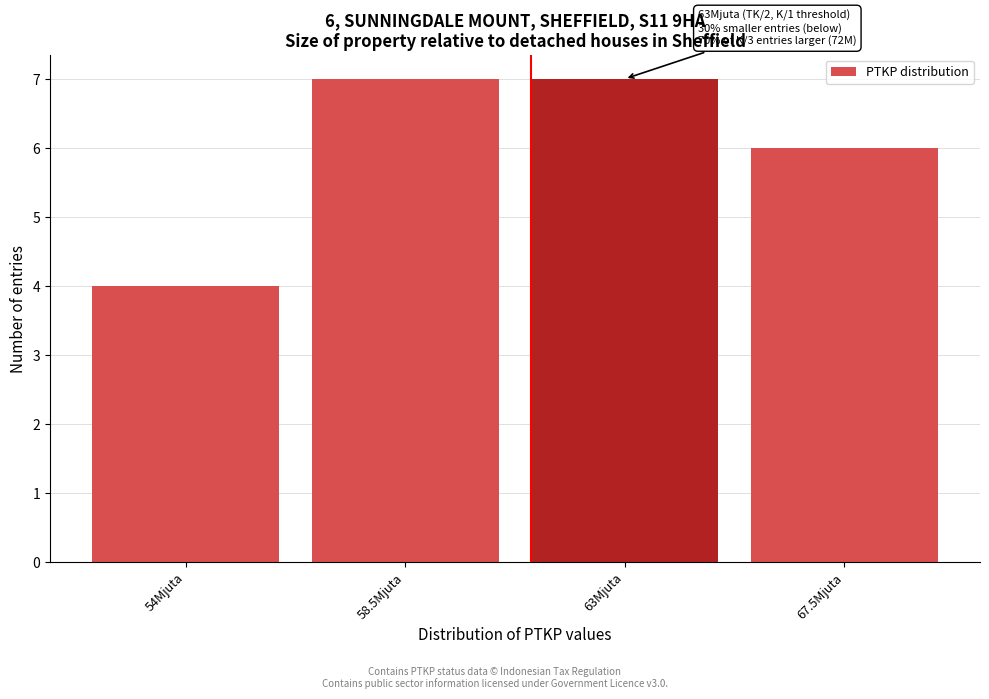

Reading left to right, transcribe all the data shown in this chart.

4	7	7	6